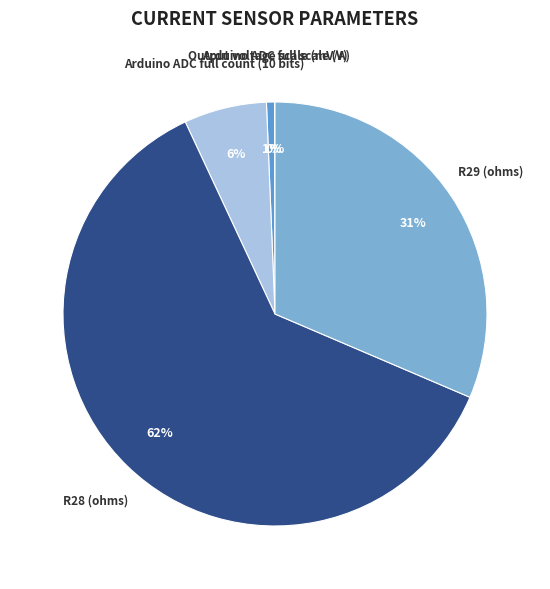

Approximately how many times larger is the value at R29 (ohms) compared to R28 (ohms)?

0.5